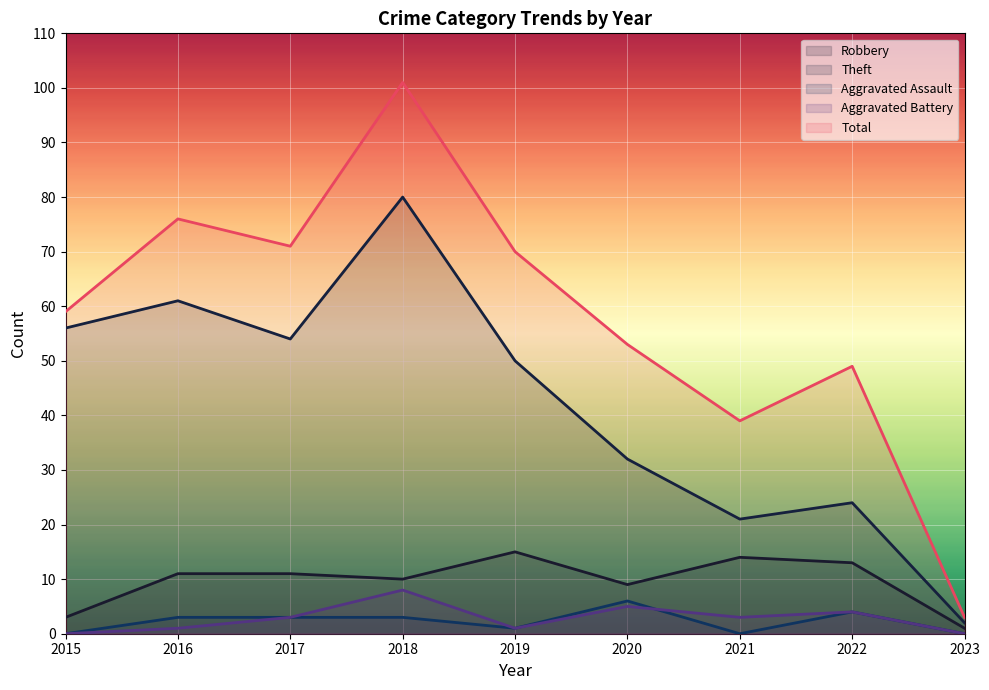

List the labels in order of Robbery value, largest first.

2019, 2021, 2022, 2016, 2017, 2018, 2020, 2015, 2023